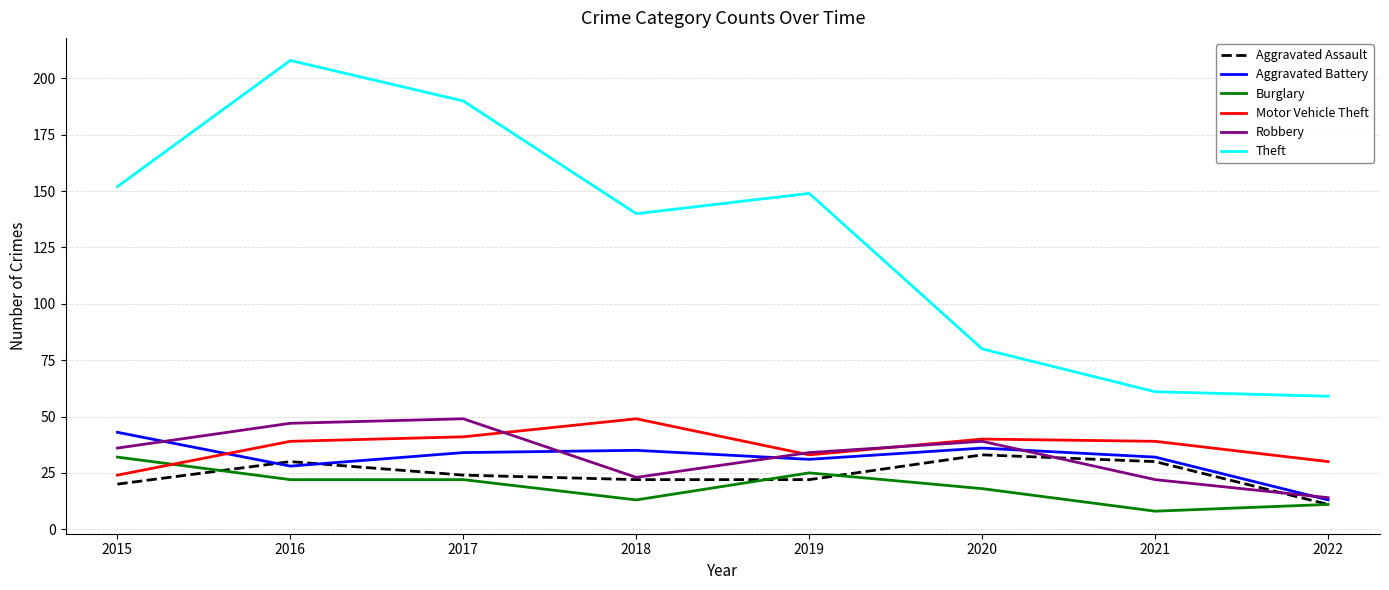

True or false: Aggravated Battery has a value of 23 at 2020.

False